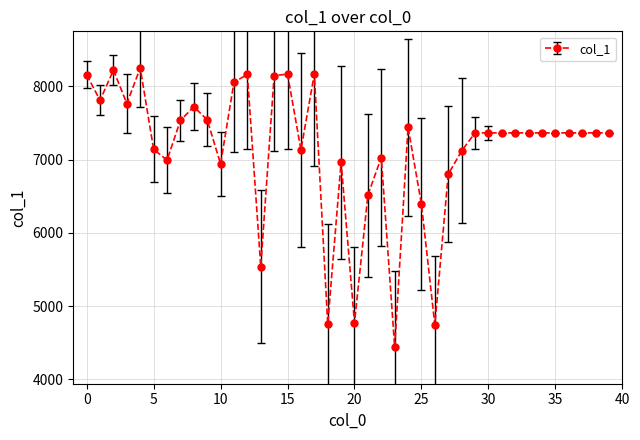

Does the chart display data point markers on the line(s)?

Yes